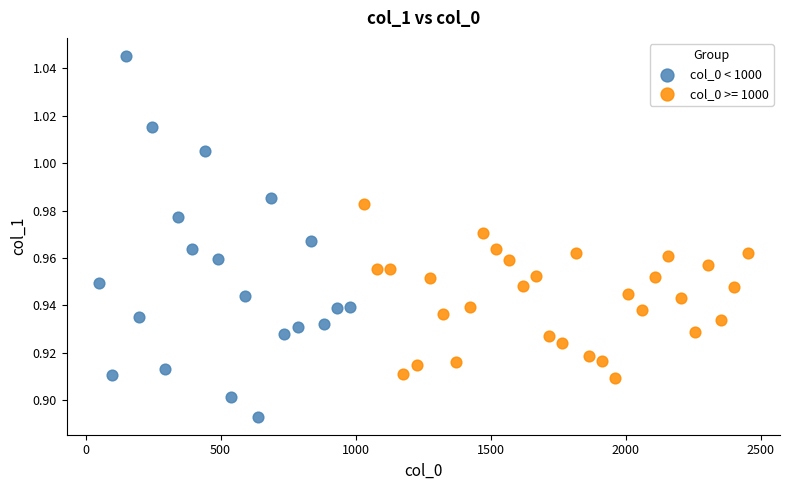

Which series reaches the minimum Y coordinate?

col_0 < 1000